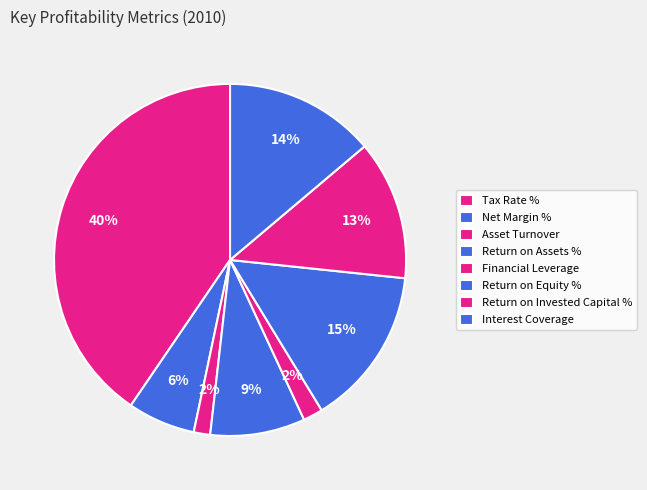

To the nearest percent, what portion does Return on Equity % represent?

15%